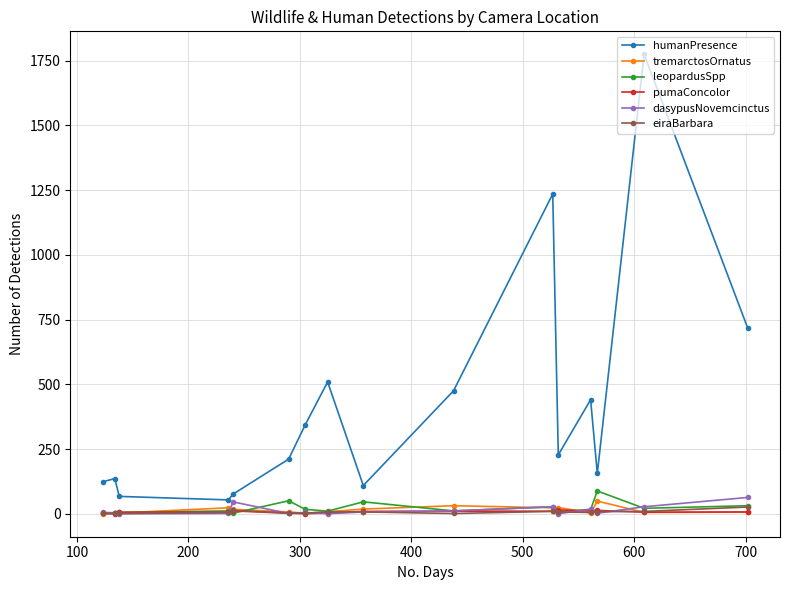

What is the maximum value for tremarctosOrnatus?

49.0